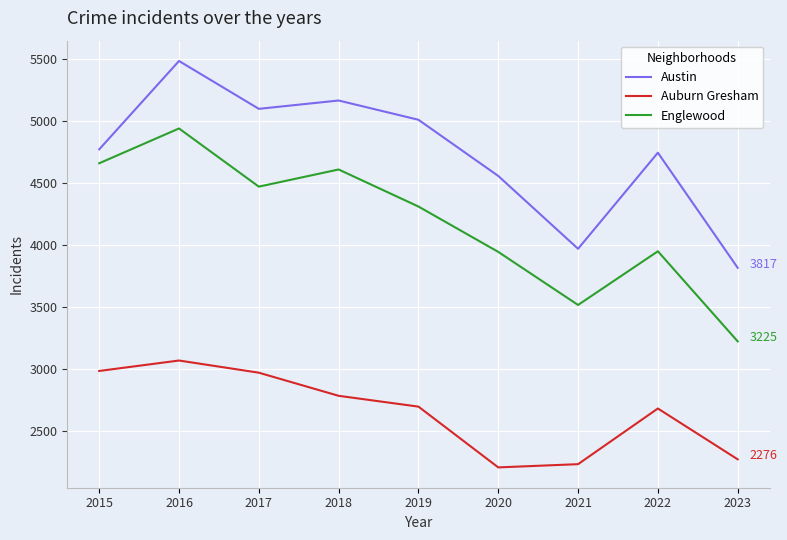

At which label does Austin reach its minimum?

2023